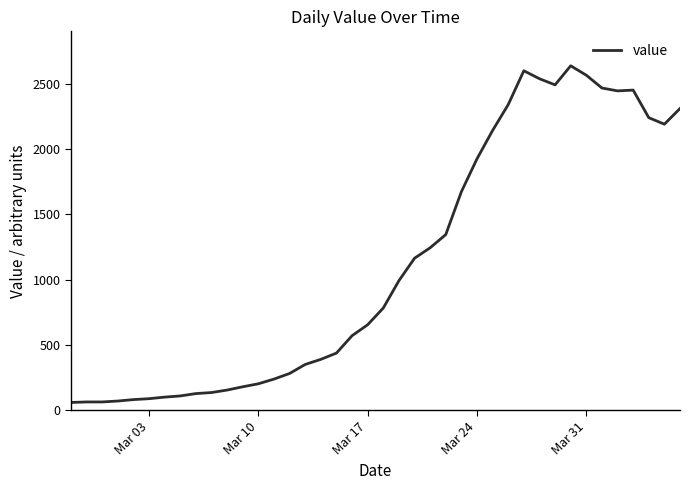

What is the difference between the maximum and minimum values?

2577